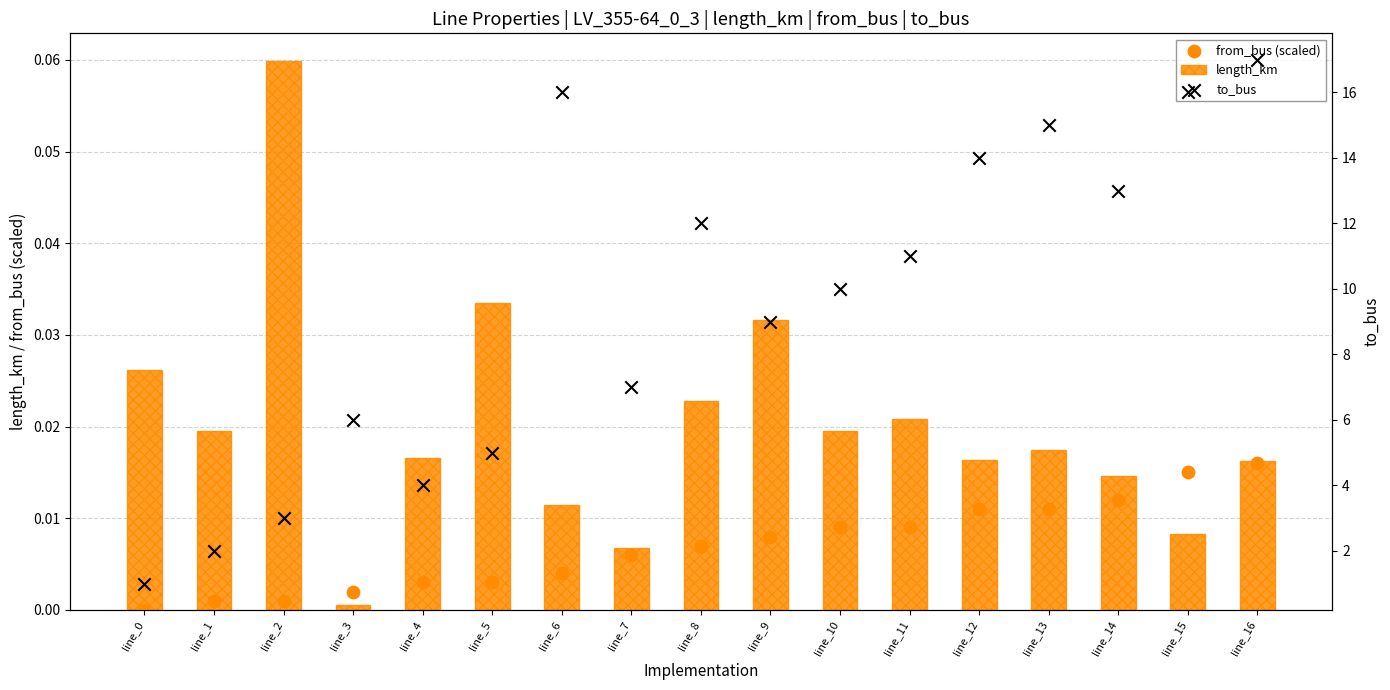

Which series has the largest total across all categories?

to_bus